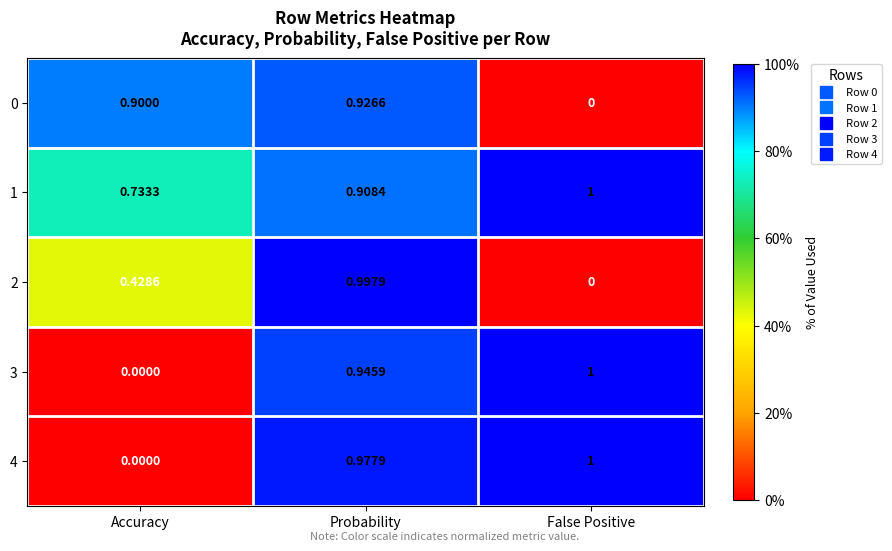

Which series has the largest total across all categories?

1